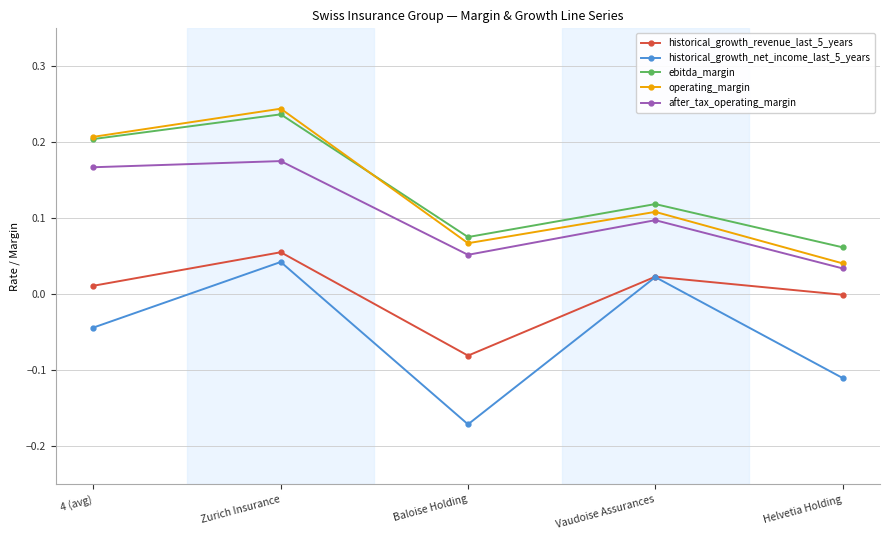

Which category has the lowest value in the operating_margin series?

Helvetia Holding